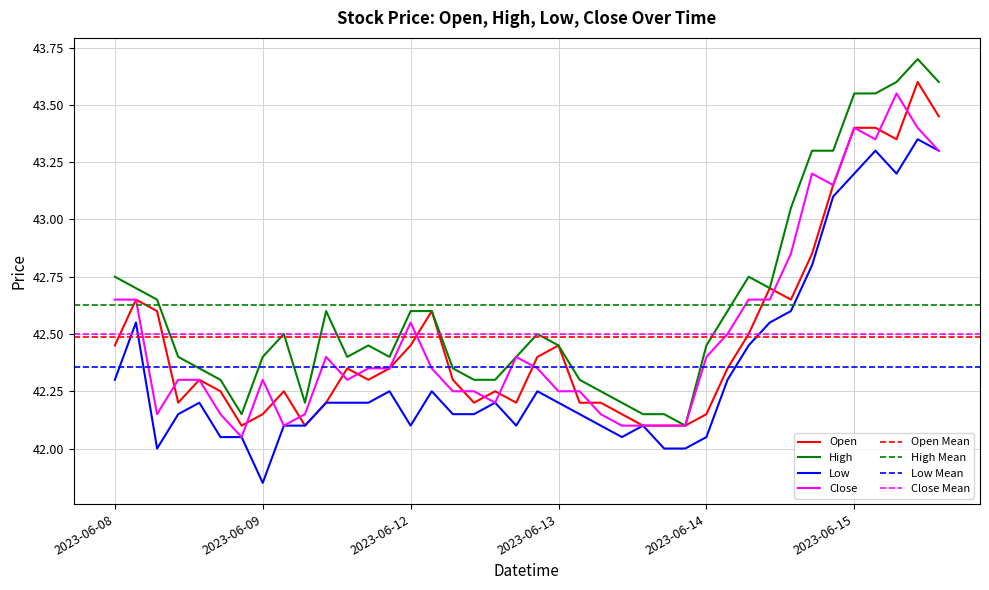

What are all the series names shown in the legend?

Open, High, Low, Close